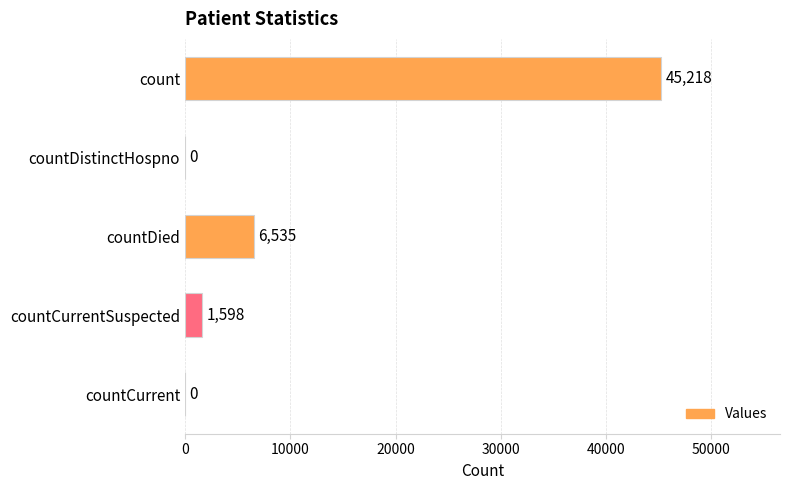

What value does the data have at count, to the nearest 100?

45200